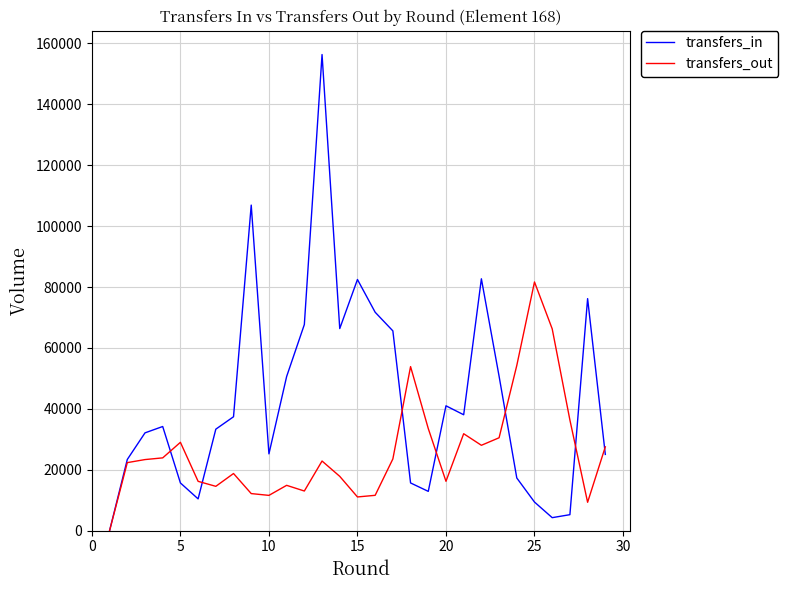

What is the average value of the transfers_out series?

26057